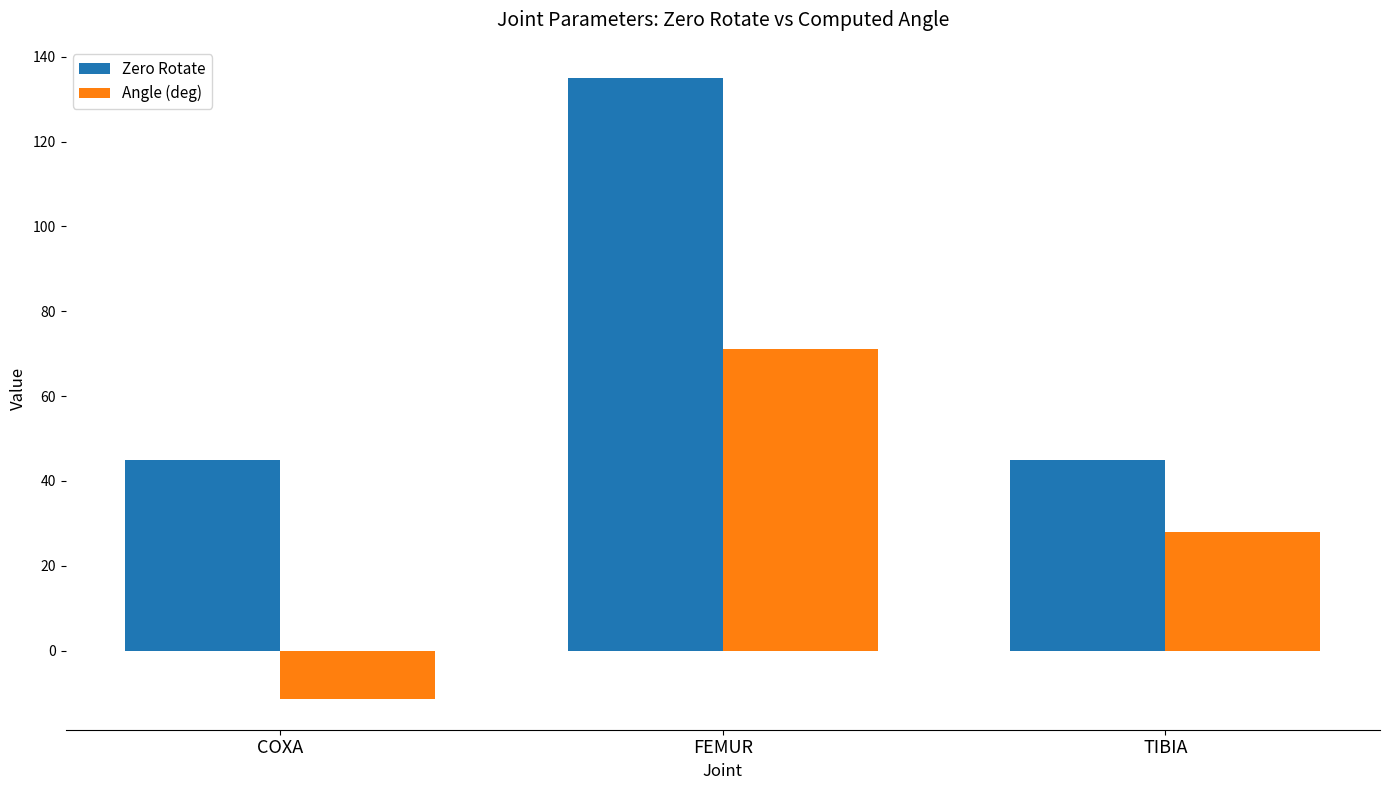

At how many categories does at least one series exceed 3?

3